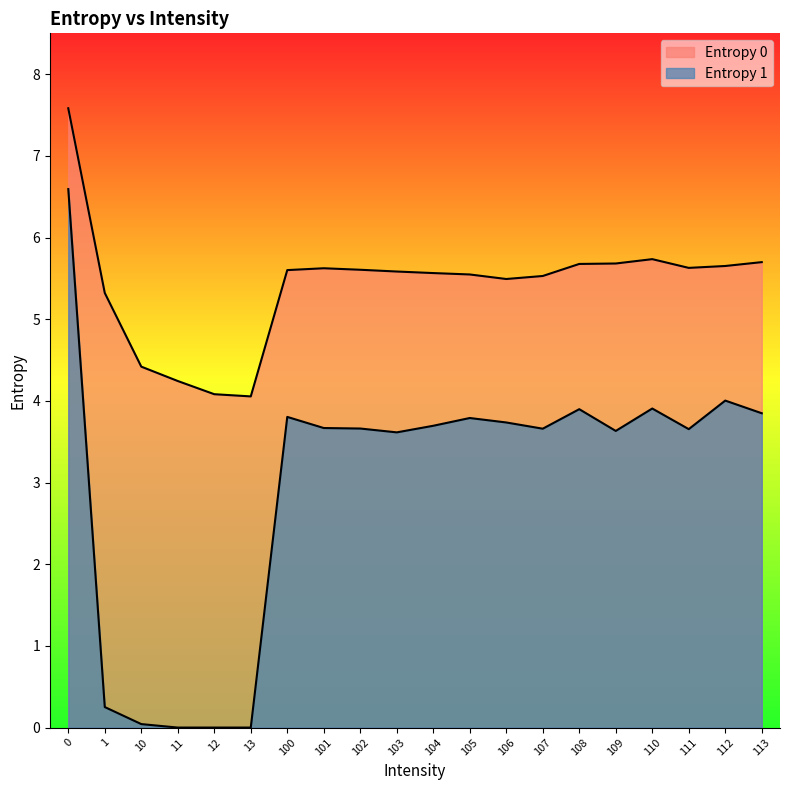

What is the sum of the Entropy 1 values at 103 and 102?

7.3